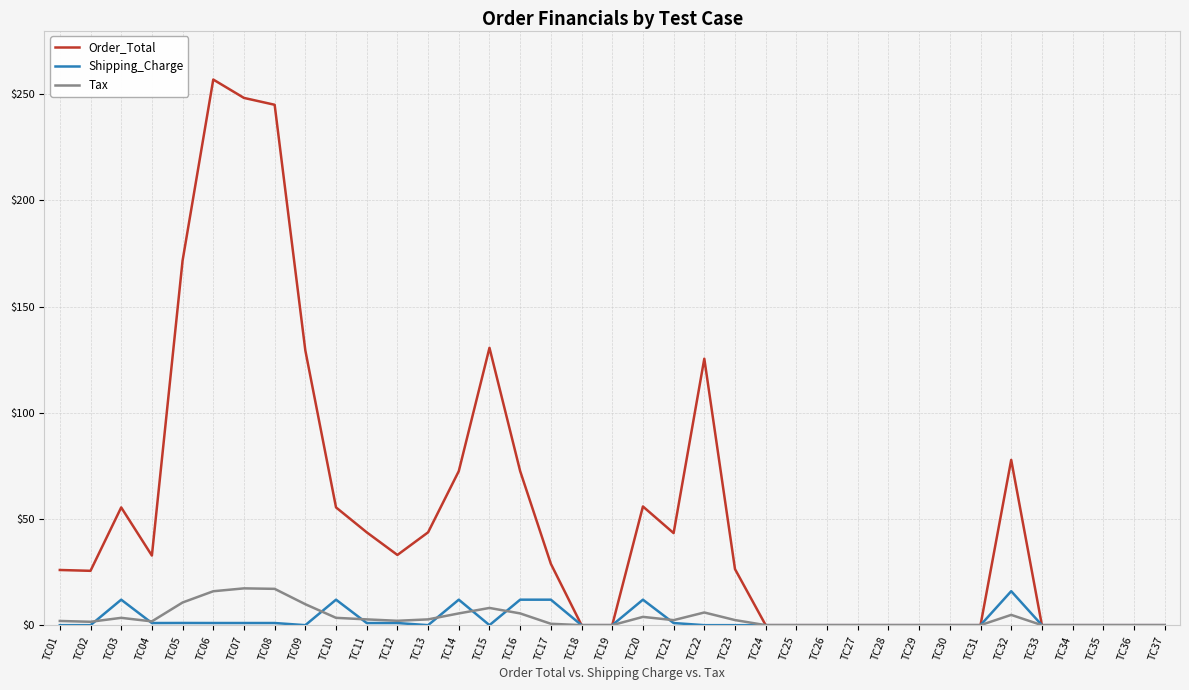

Between TC06 and TC32, which series saw the biggest shift?

Order_Total